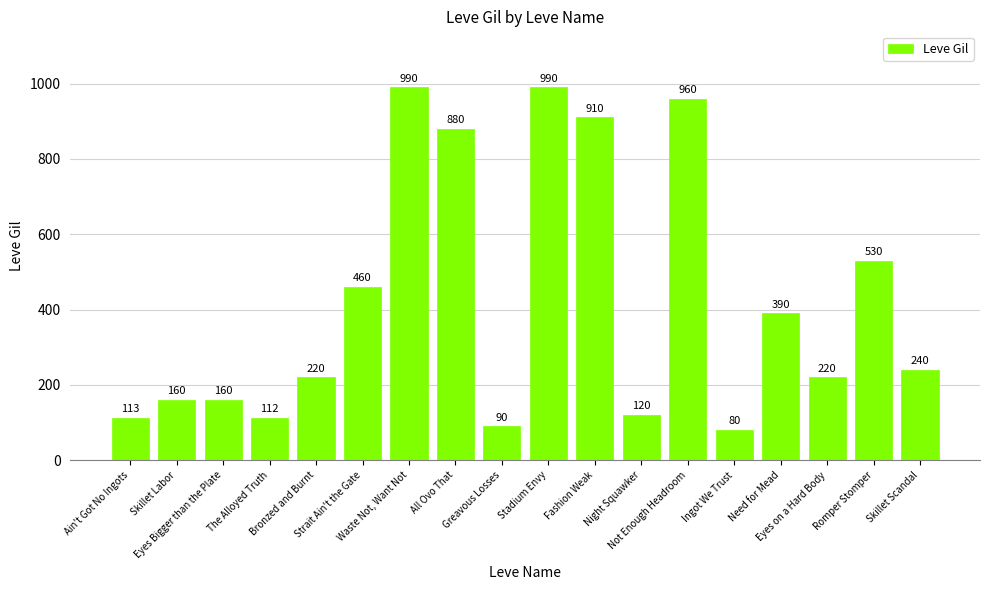

Reading right to left, transcribe all the data shown in this chart.

Skillet Scandal=240	Romper Stomper=530	Eyes on a Hard Body=220	Need for Mead=390	Ingot We Trust=80	Not Enough Headroom=960	Night Squawker=120	Fashion Weak=910	Stadium Envy=990	Greavous Losses=90	All Ovo That=880	Waste Not, Want Not=990	Strait Ain't the Gate=460	Bronzed and Burnt=220	The Alloyed Truth=112	Eyes Bigger than the Plate=160	Skillet Labor=160	Ain't Got No Ingots=113